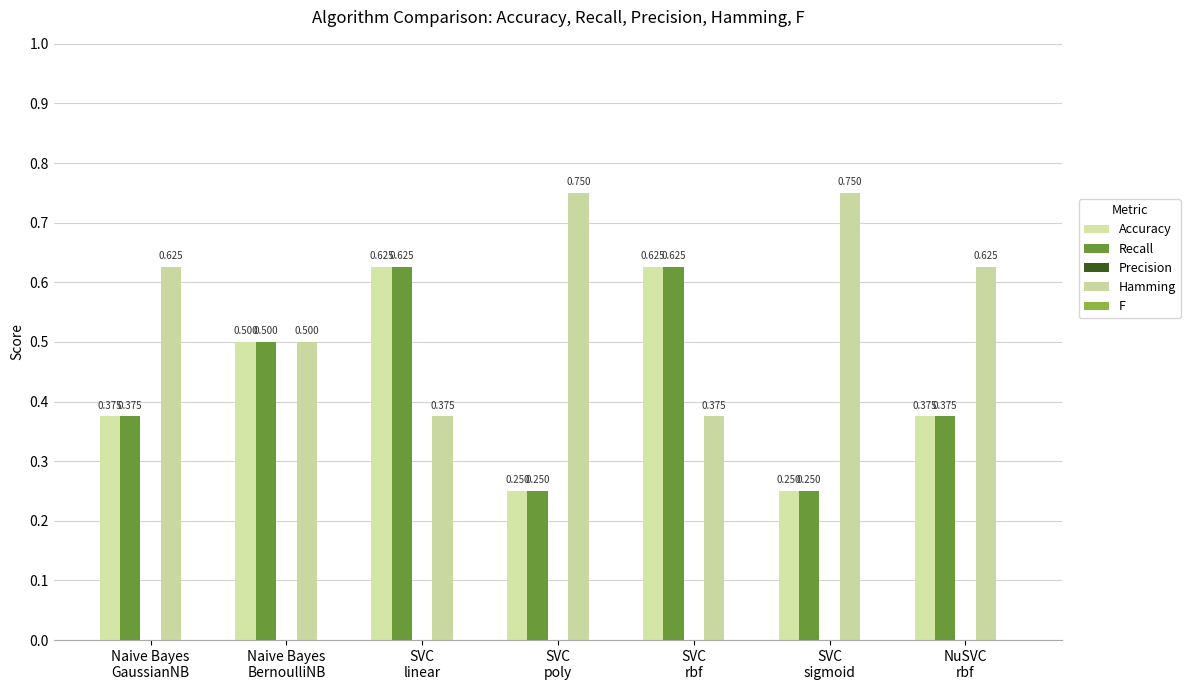

Count the Recall values in the range 0 to 1.

7